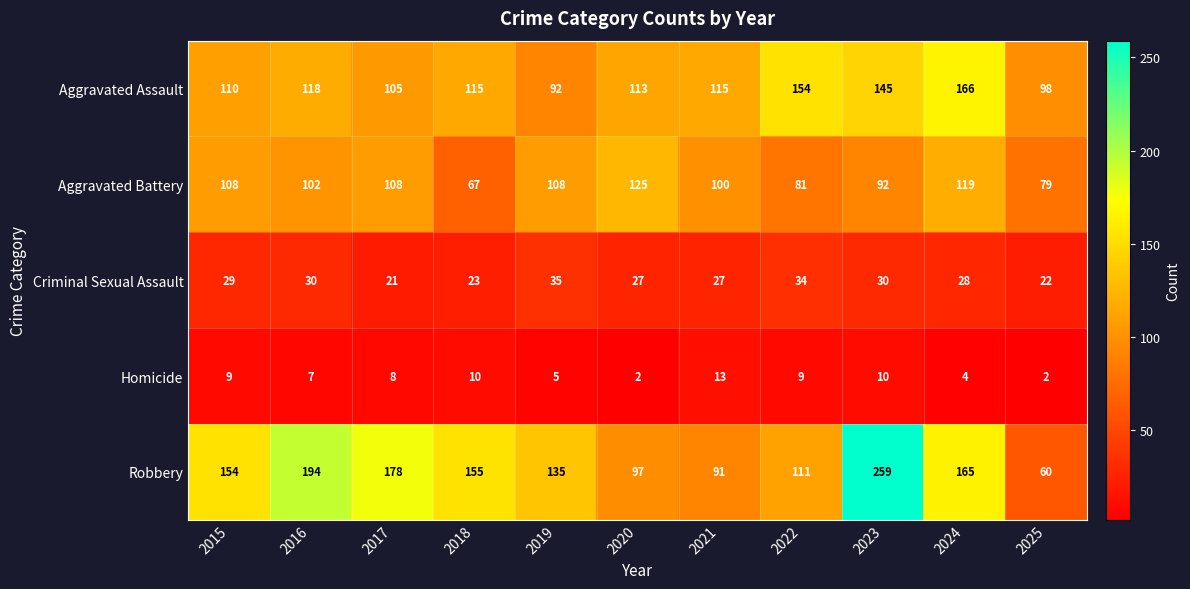

List the series in order of their peak value, highest first.

Robbery, Aggravated Assault, Aggravated Battery, Criminal Sexual Assault, Homicide